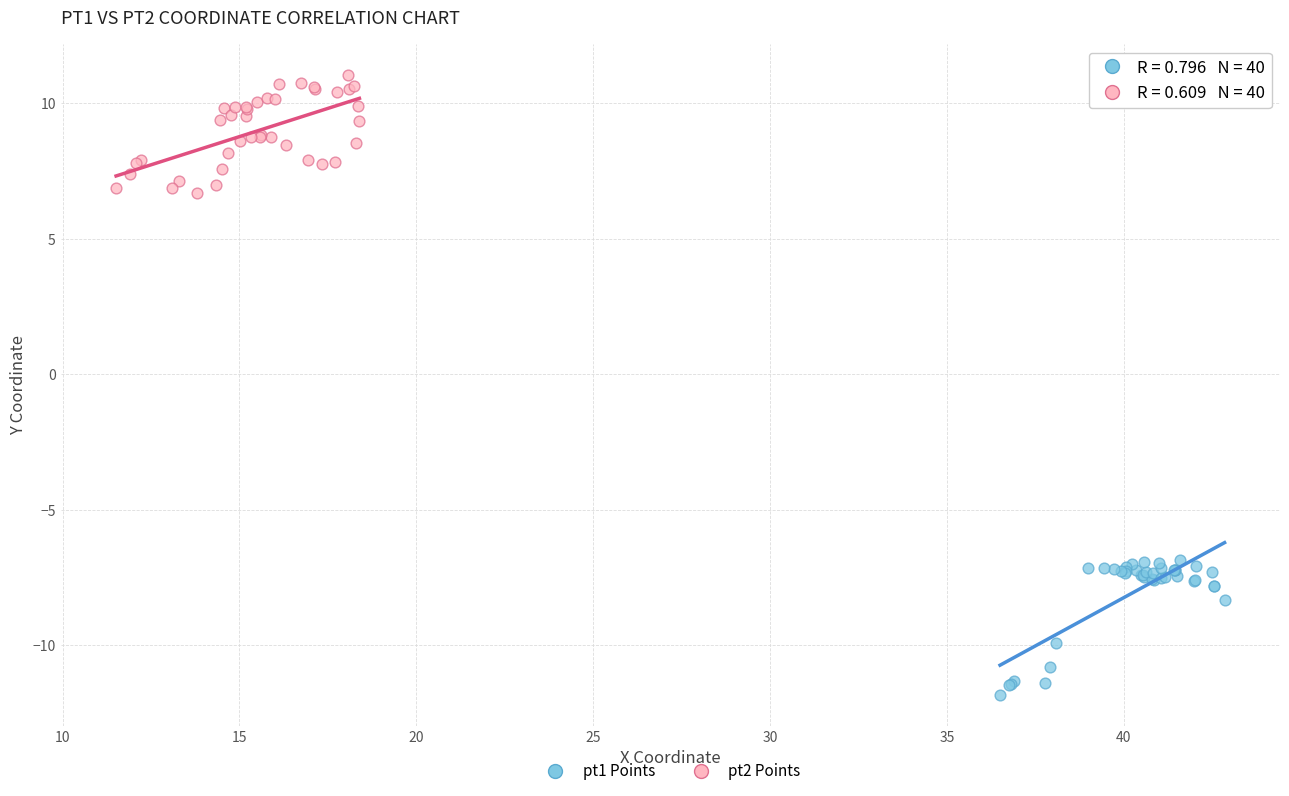

Which series contains the lowest Y value?

pt1 Points